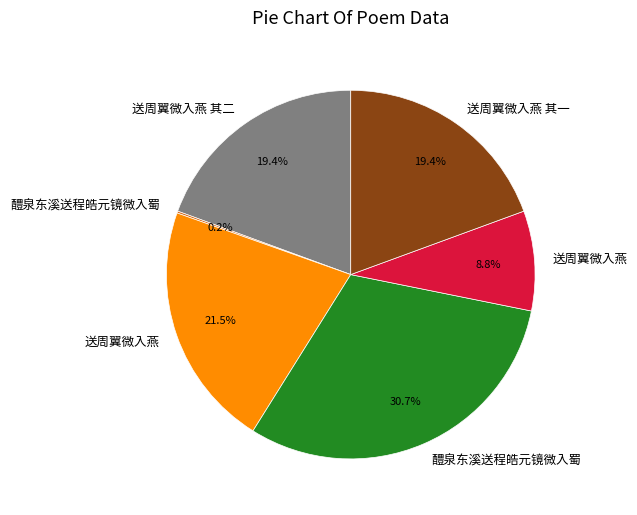

Is there any slice that represents more than half of the pie?

No